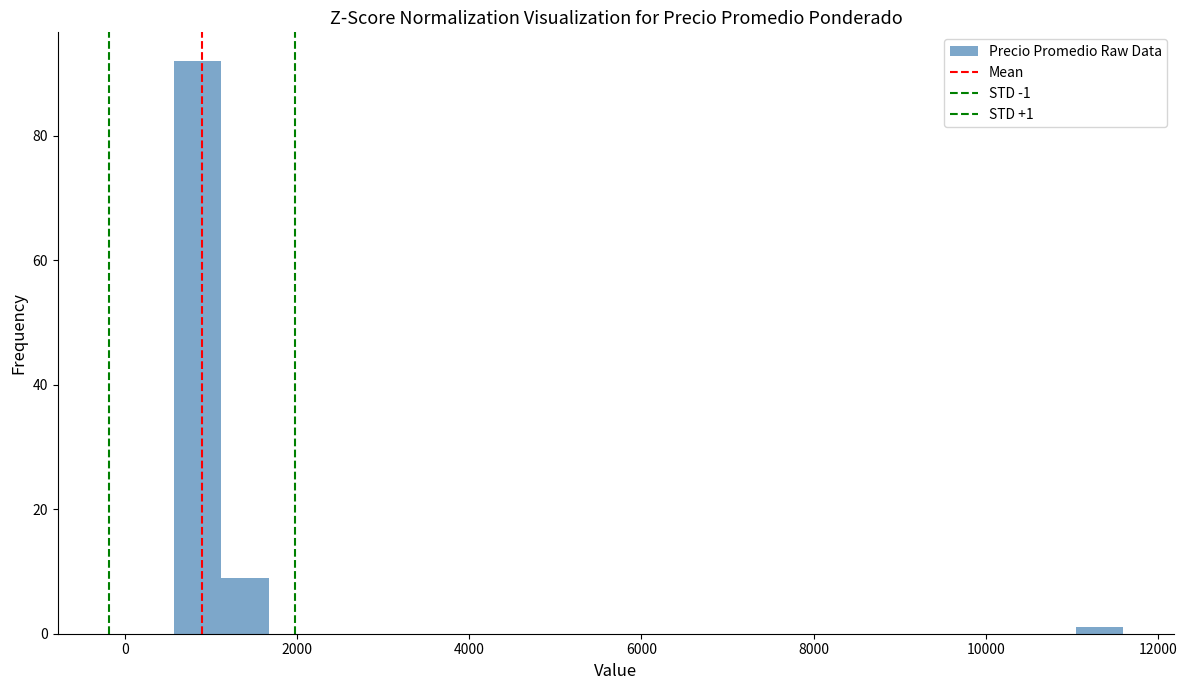

Around what value on the x-axis is the tallest bar? Give the approximate position of its centre, as read against the axis.

800